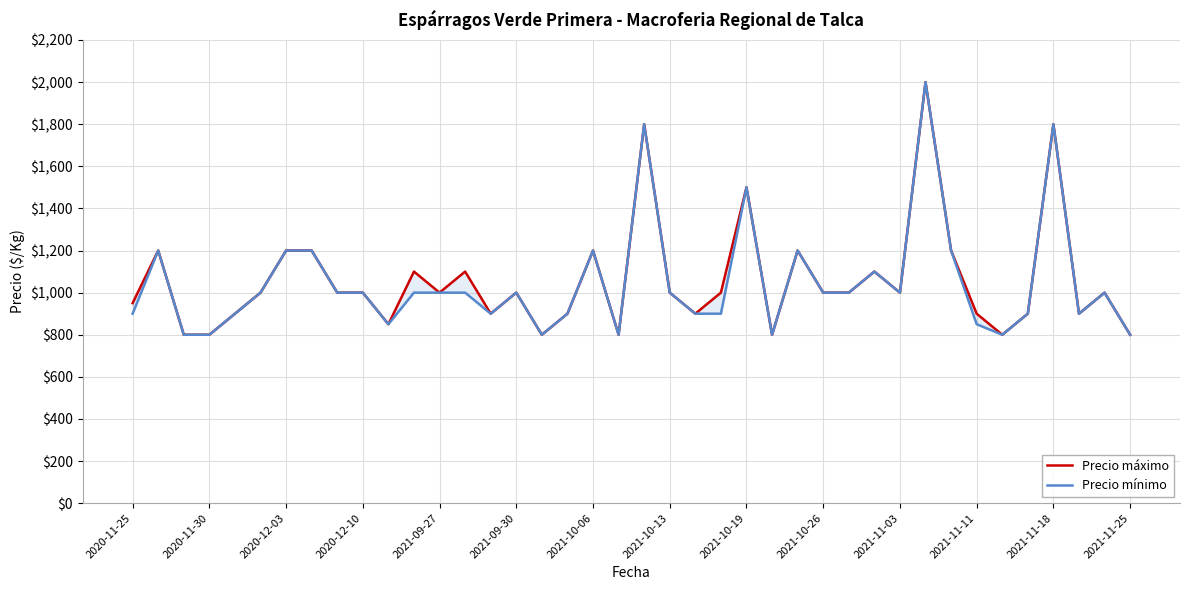

Reading left to right, list all the values displayed in this chart.

Precio máximo: 950	1200	800	800	900	1000	1200	1200	1000	1000	850	1100	1000	1100	900	1000	800	900	1200	800	1800	1000	900	1000	1500	800	1200	1000	1000	1100	1000	2000	1200	900	800	900	1800	900	1000	800
Precio mínimo: 900	1200	800	800	900	1000	1200	1200	1000	1000	850	1000	1000	1000	900	1000	800	900	1200	800	1800	1000	900	900	1500	800	1200	1000	1000	1100	1000	2000	1200	850	800	900	1800	900	1000	800